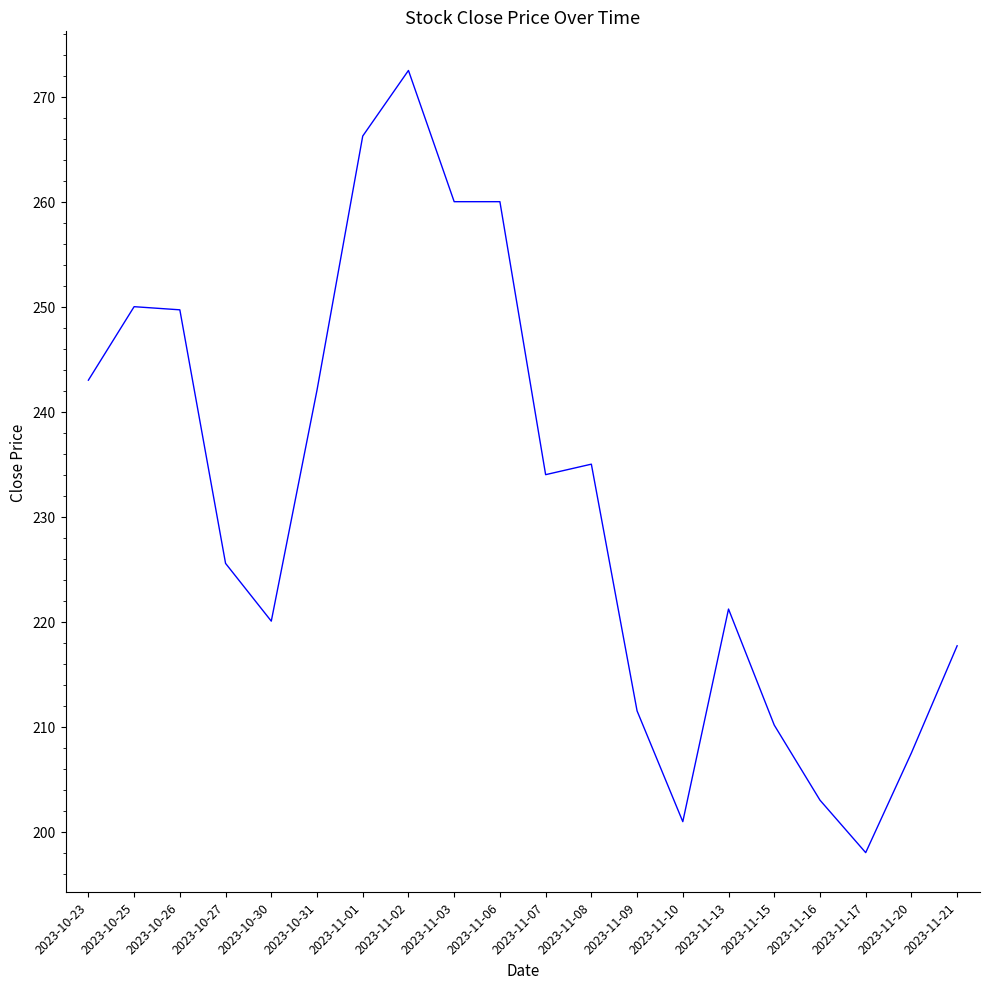

What is the difference between the maximum and minimum values?

74.5